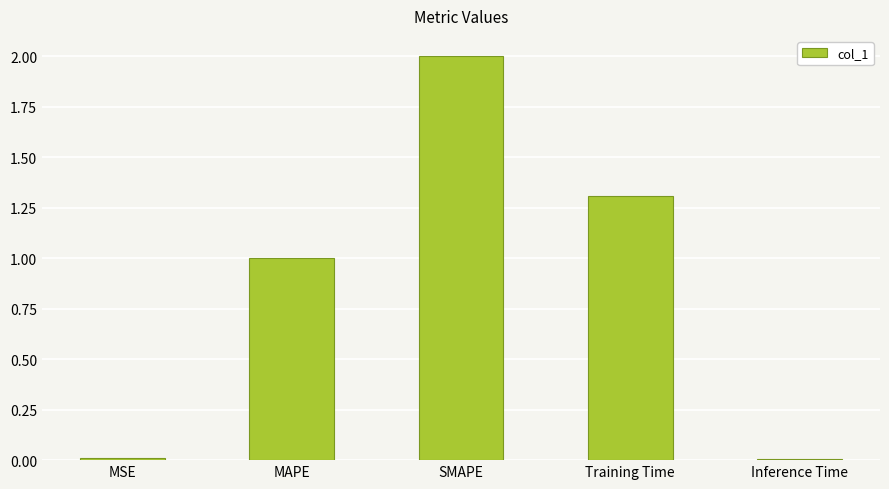

What is the maximum value shown in the chart?

2.0